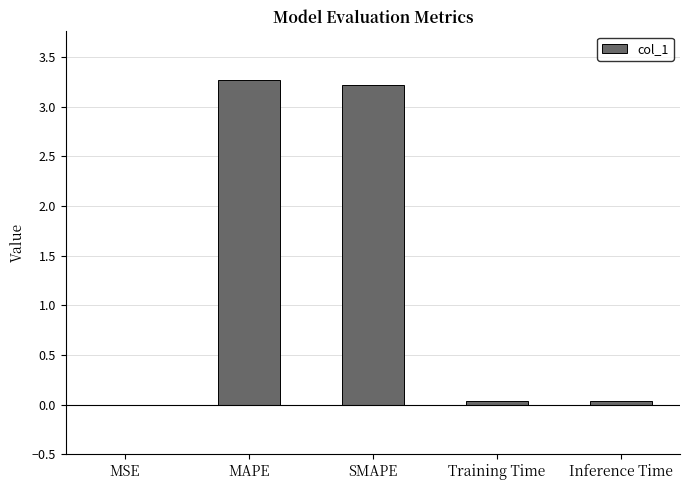

Read the value at SMAPE.

3.2